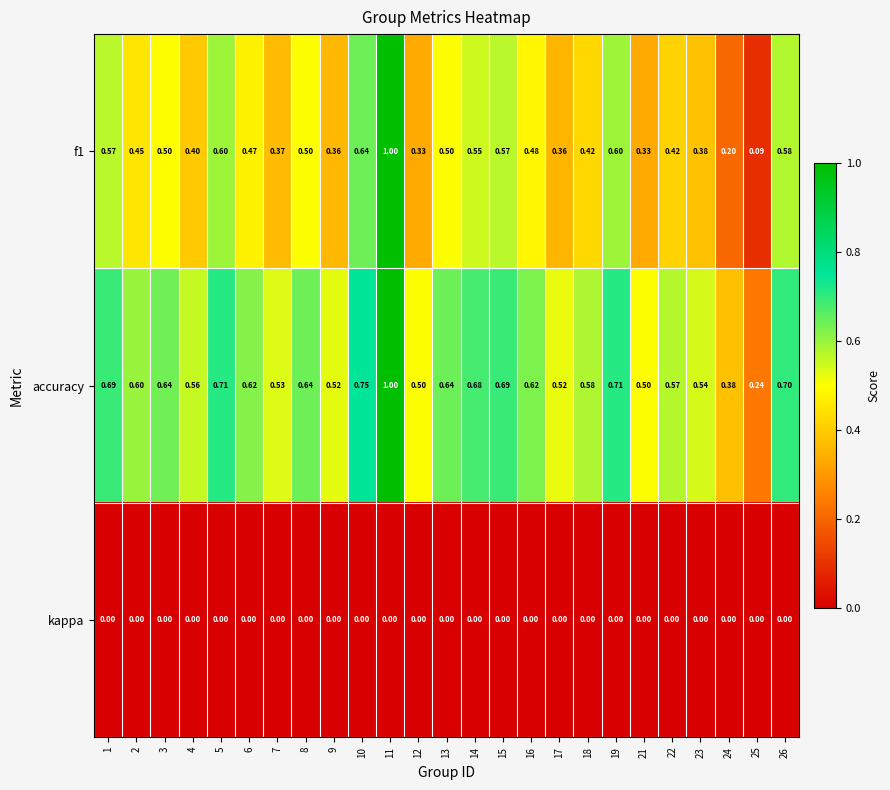

Is the value of kappa at 25 greater than the value of accuracy at 16?

No